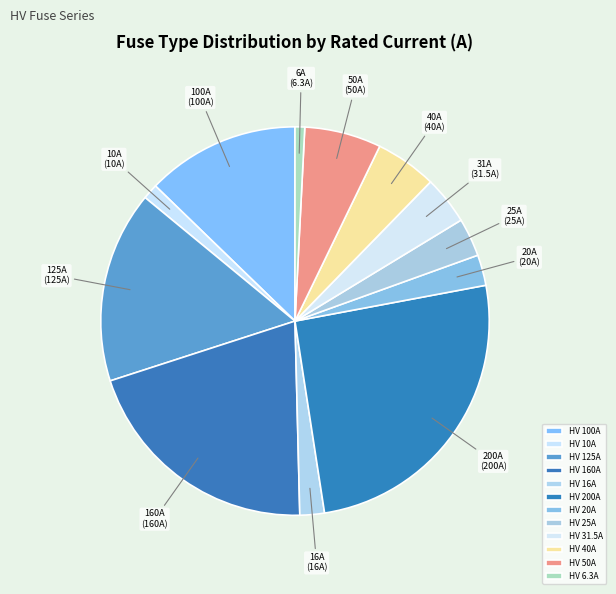

The HV 16A slice represents 2% of the pie. True or false?

True